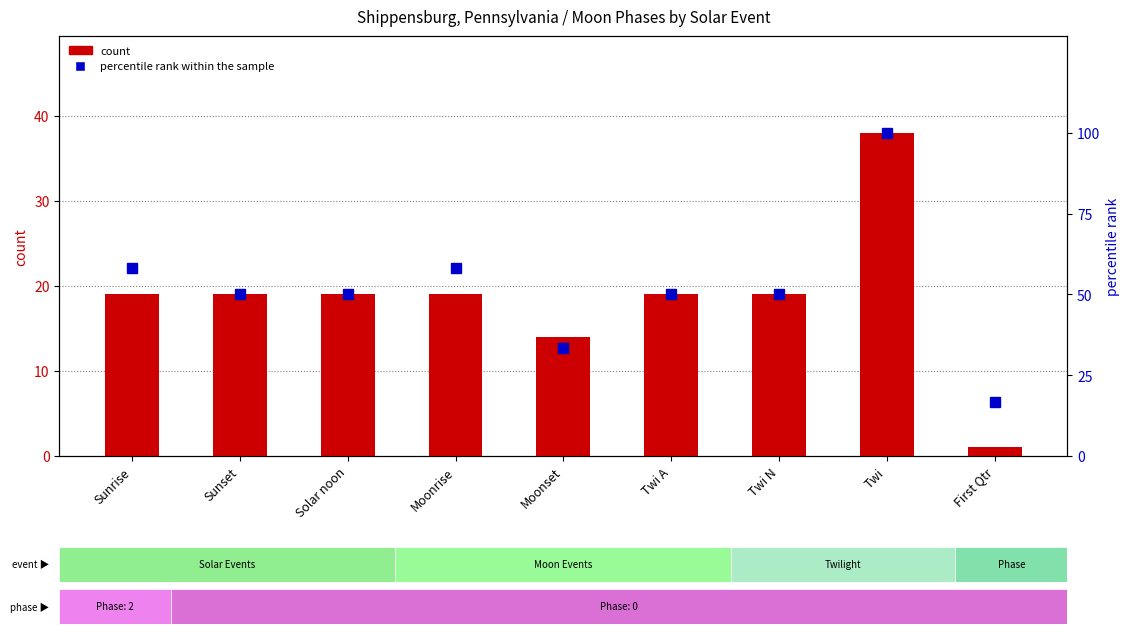

List the series in order of their overall mean, highest first.

percentile rank within the sample, count